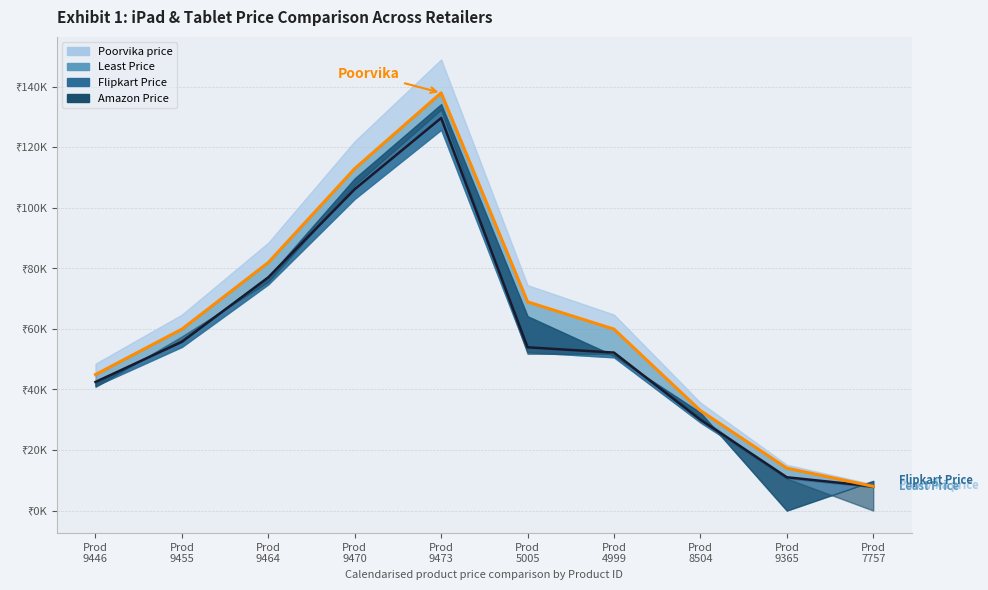

What is the minimum value shown in the chart?

7999